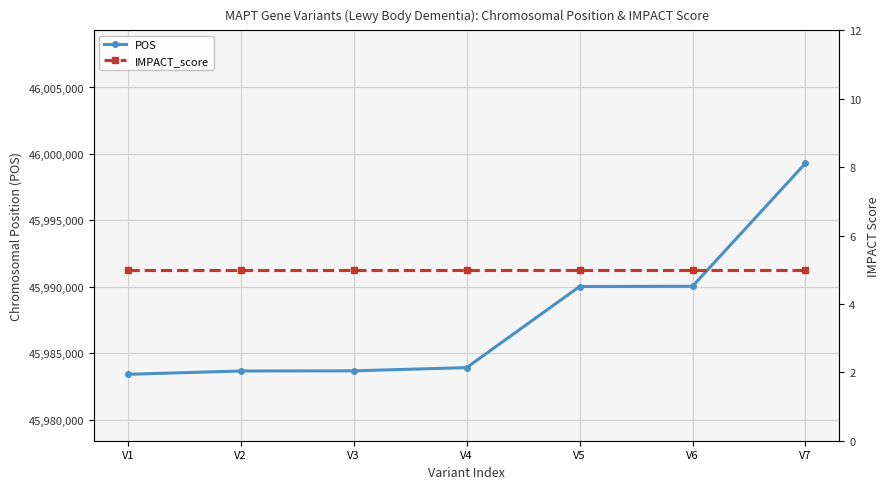

At which label is POS closest to 45991354?

V6